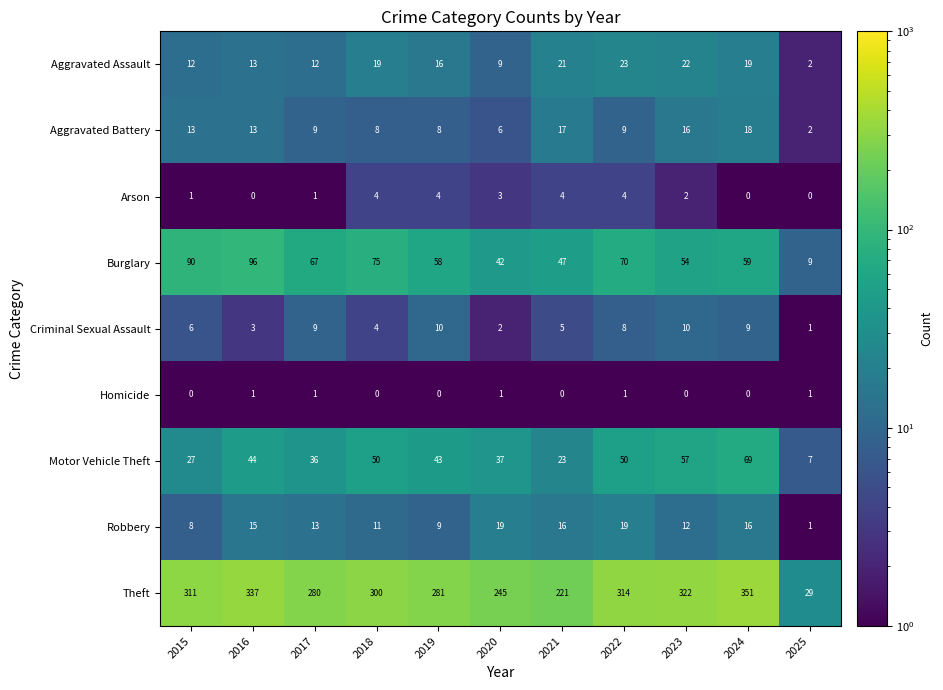

The value of Homicide at 2017 is 1. True or false?

True